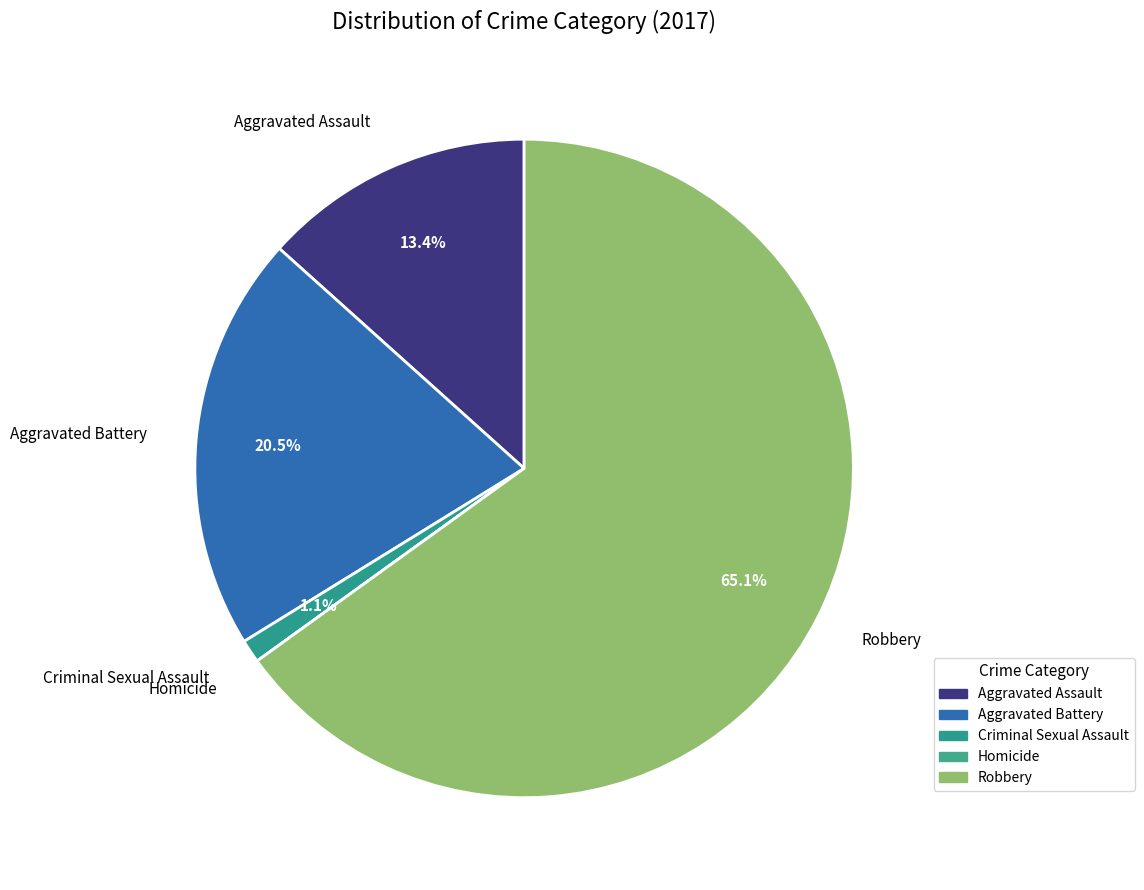

Combined, do Aggravated Assault and Robbery account for over 50%?

Yes